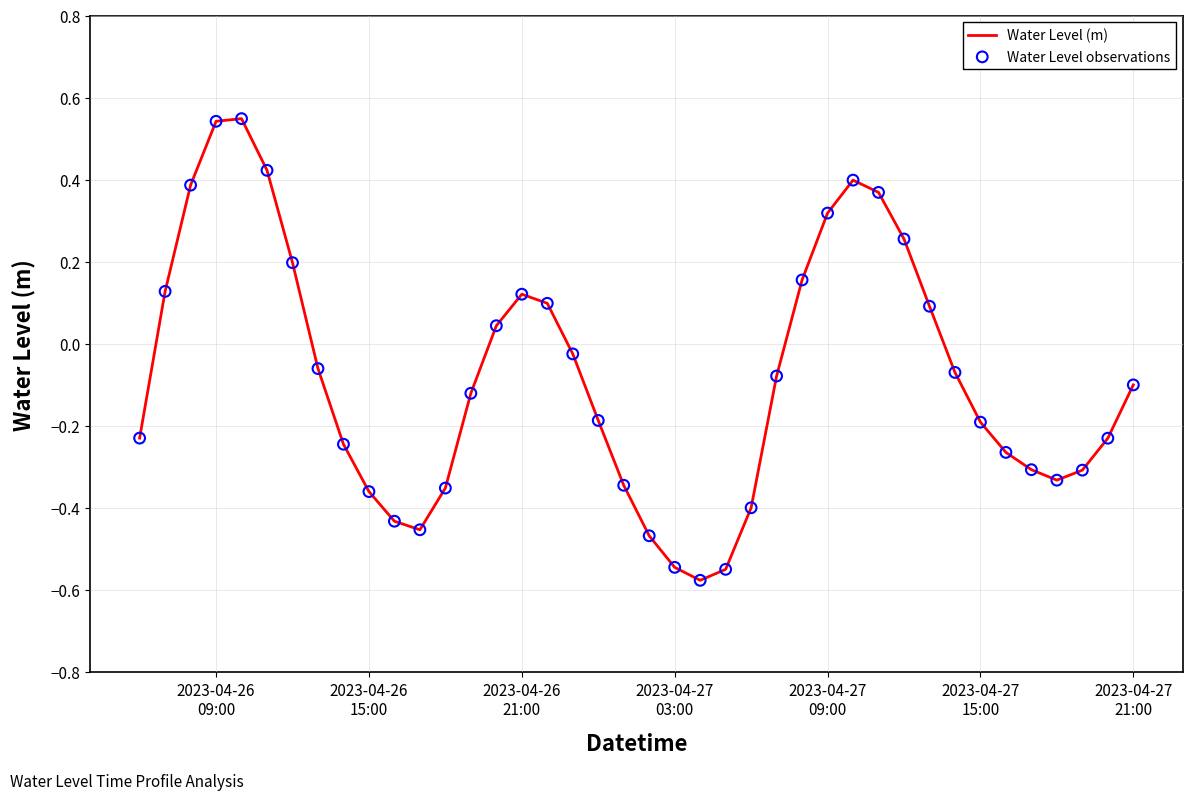

What is the difference between the maximum and minimum values?

1.1